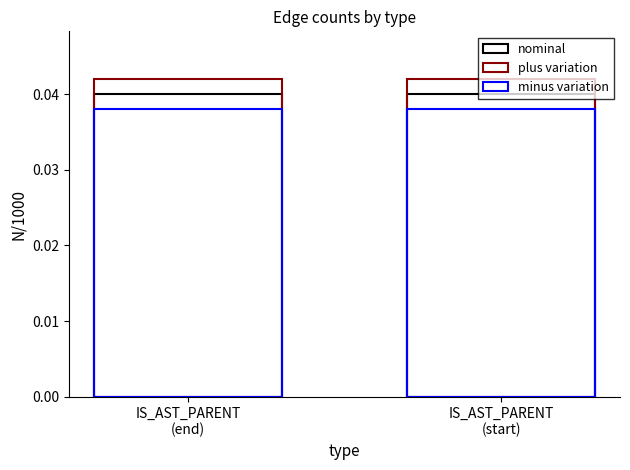

Which series has the largest total across all categories?

plus variation